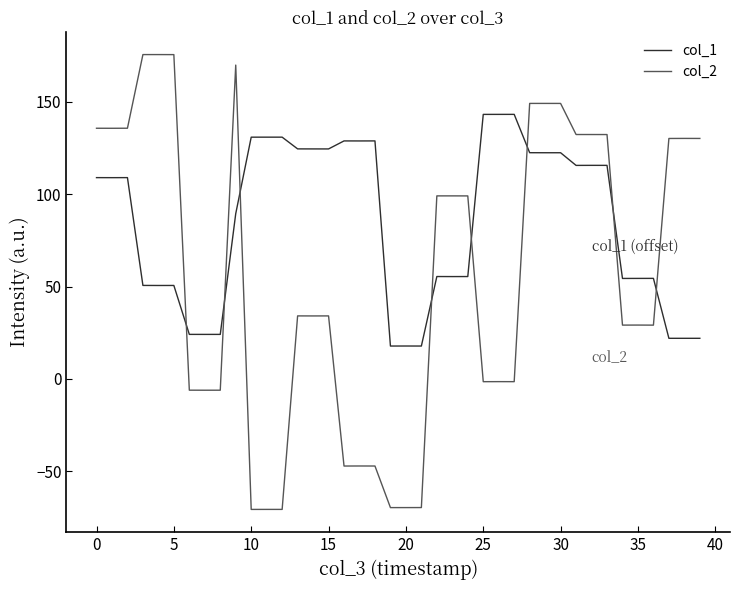

True or false: col_1 has more than 0 points higher than both neighbors.

True